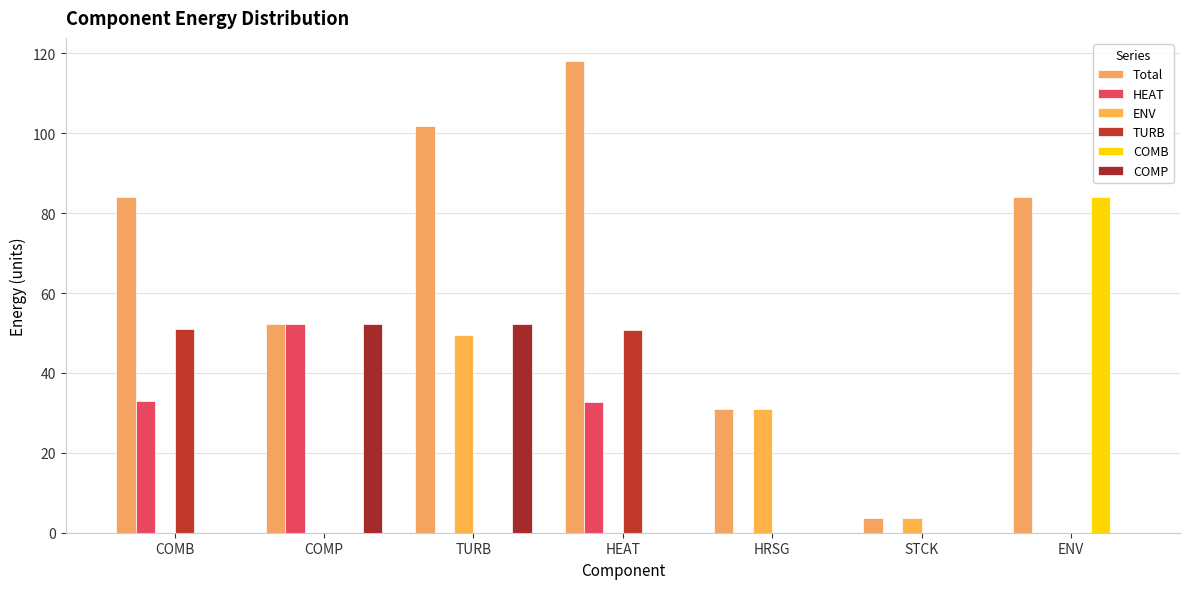

What position from the right is ENV?

1